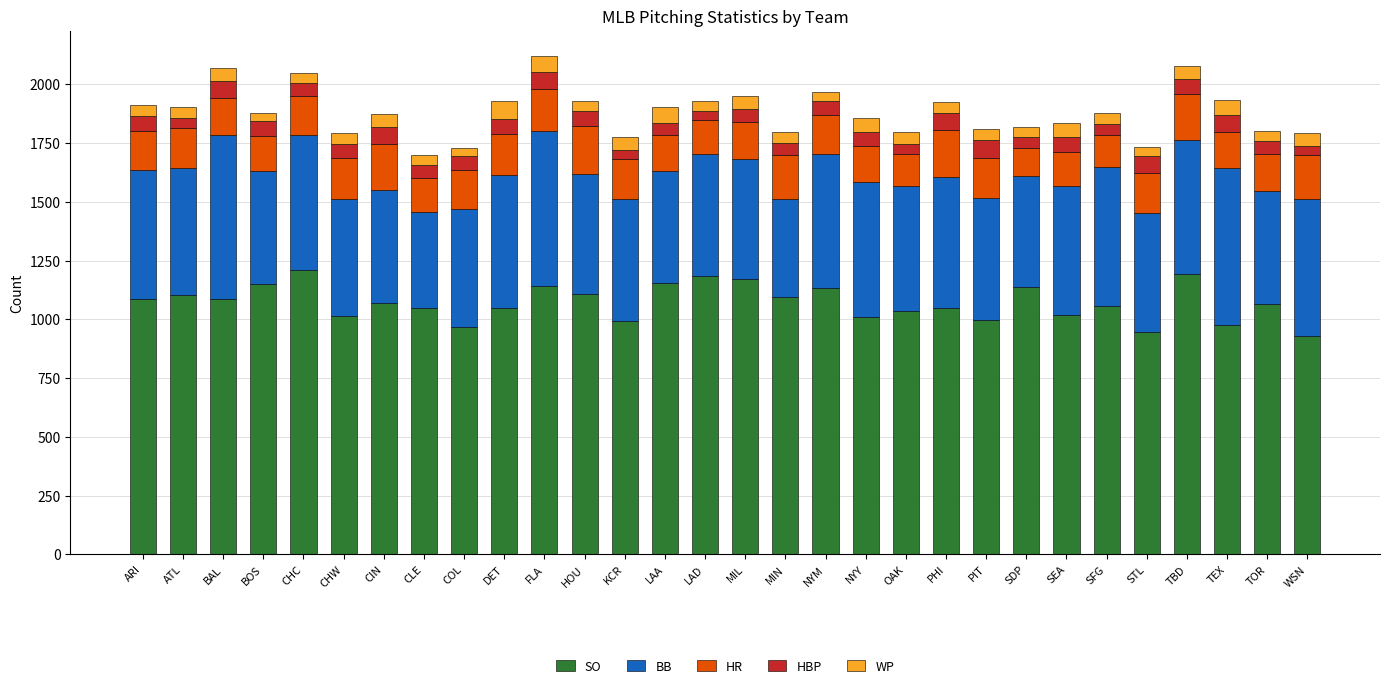

Does the chart contain stacked bars?

Yes